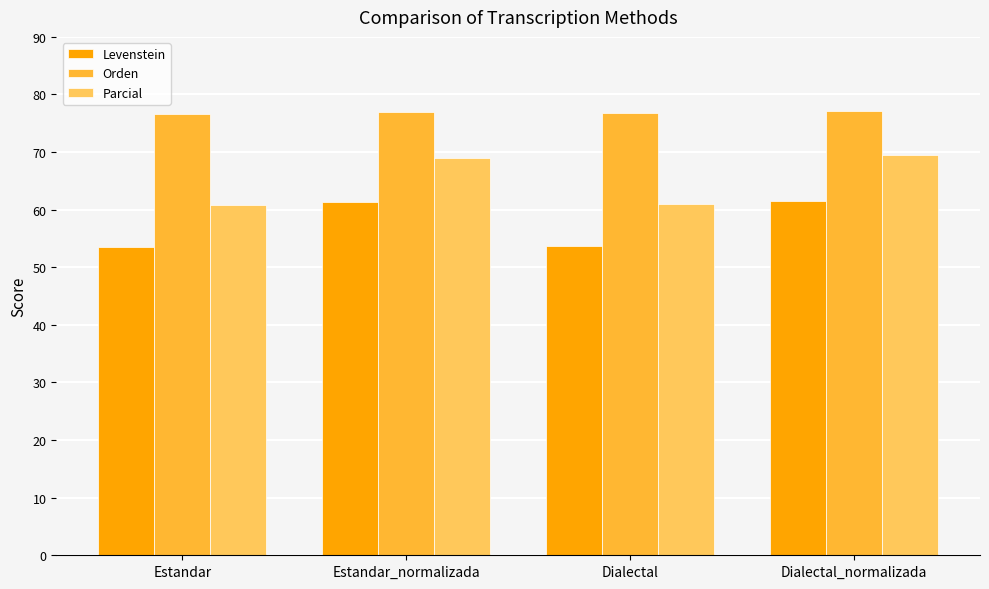

What is the spread (max minus min) of values at Estandar?

23.0